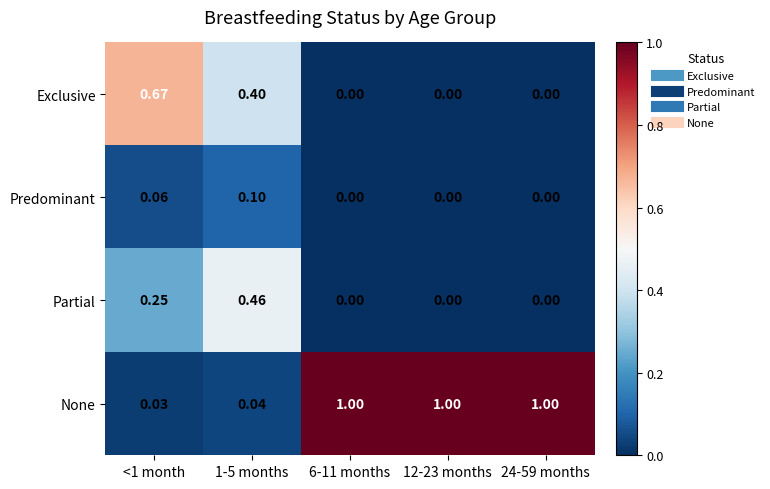

Is the value of Partial at 6-11 months greater than the value of None at 6-11 months?

No